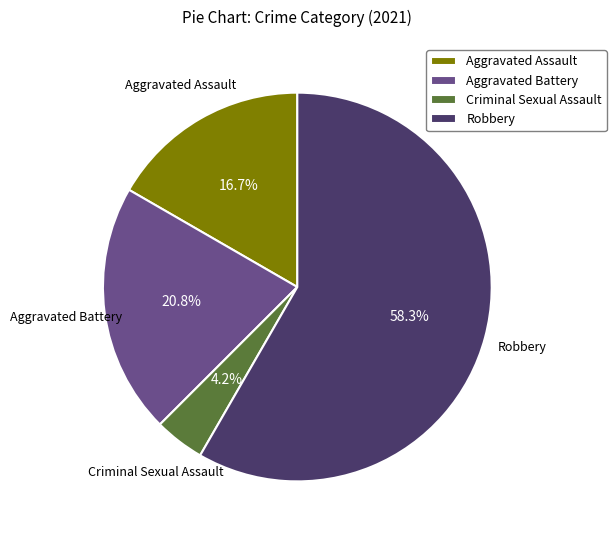

Rank the categories by value from lowest to highest.

Criminal Sexual Assault, Aggravated Assault, Aggravated Battery, Robbery